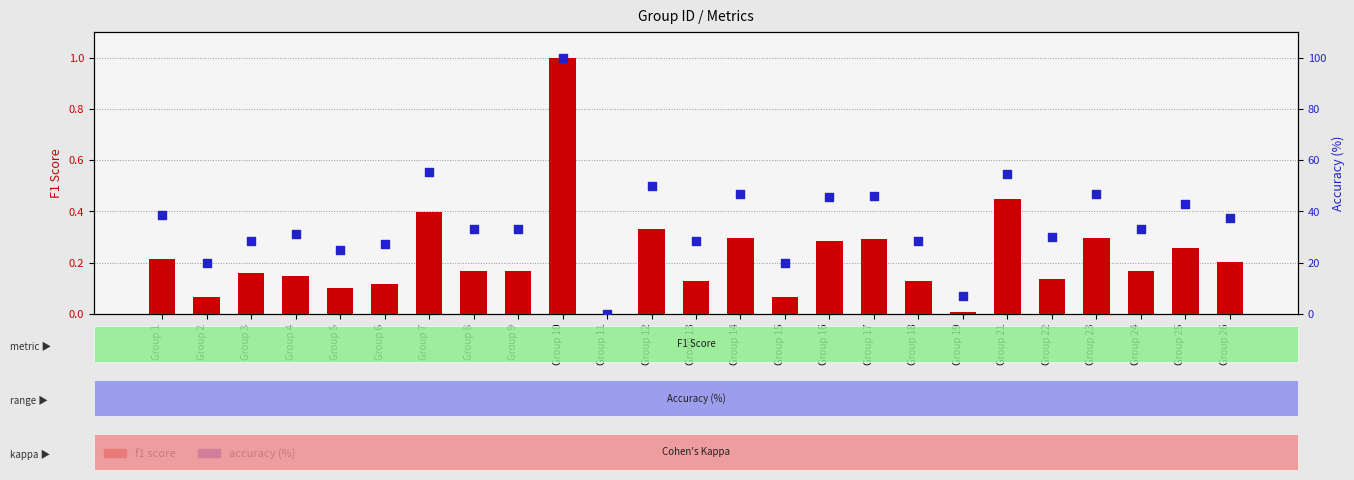

Which series has the largest total across all categories?

accuracy (%)